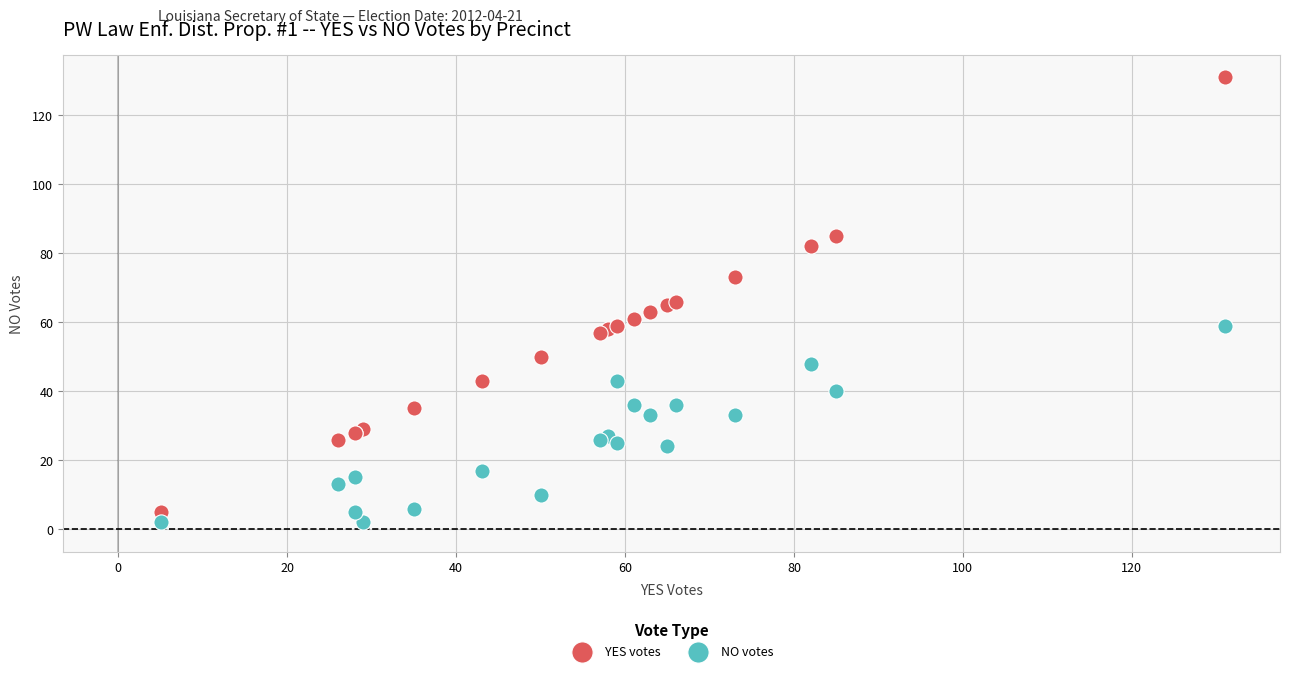

What is the X range (max minus min) for the scatter plot?

126